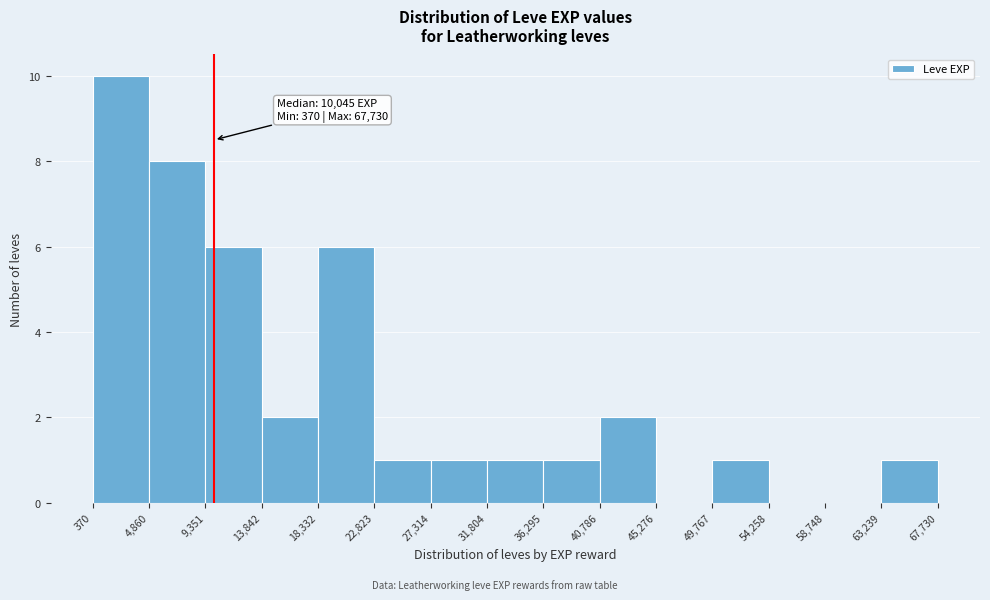

Which range on the x-axis has the tallest bar?

370 to 4,860